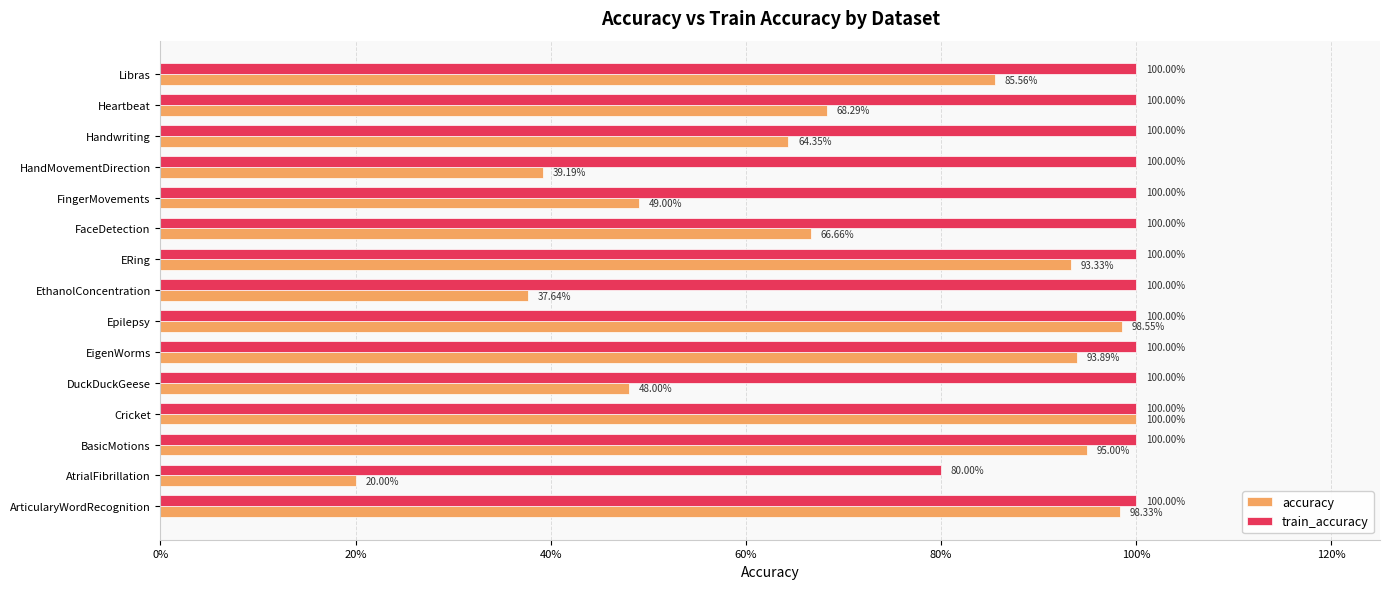

What are all the series names shown in the legend?

accuracy, train_accuracy